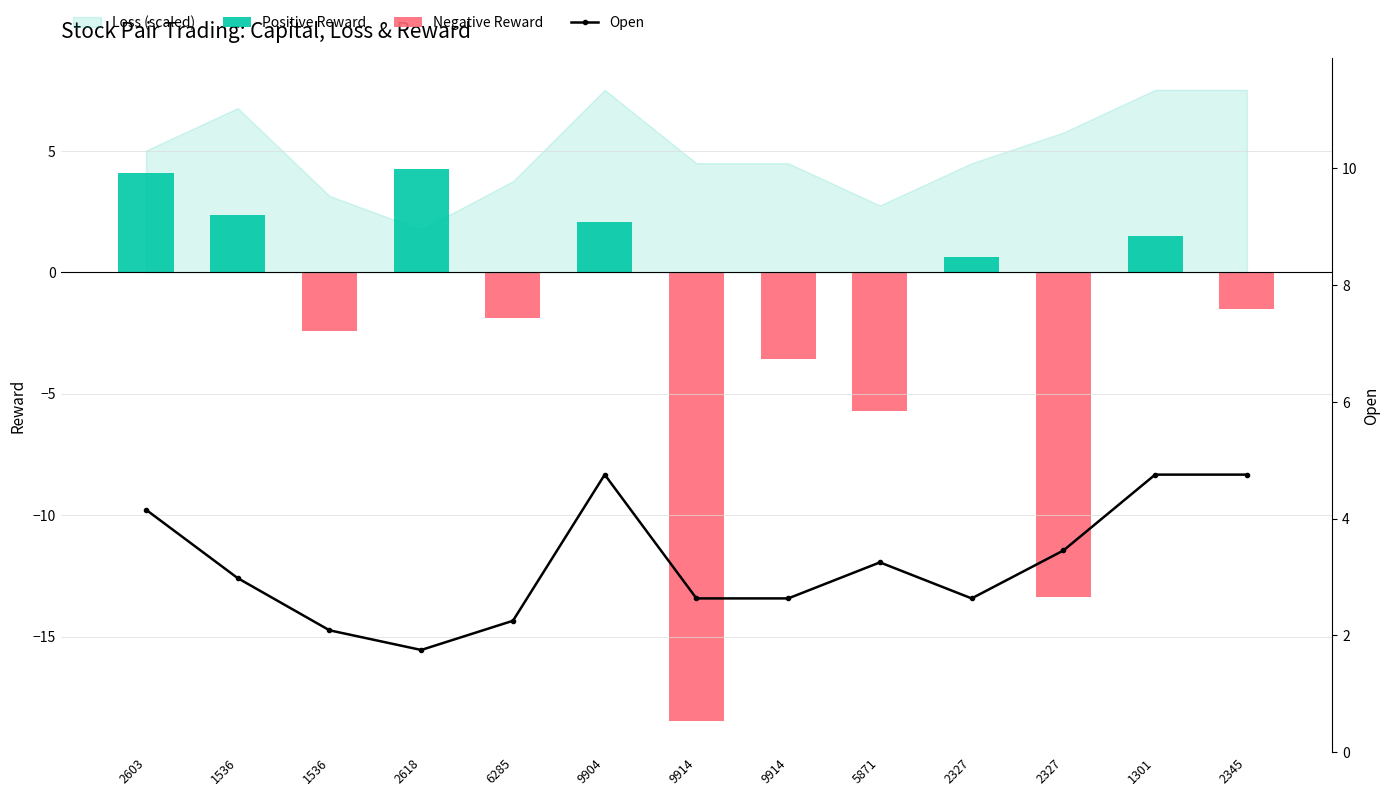

Is the value of Open at 1536 greater than the value of Negative Reward at 1536?

Yes